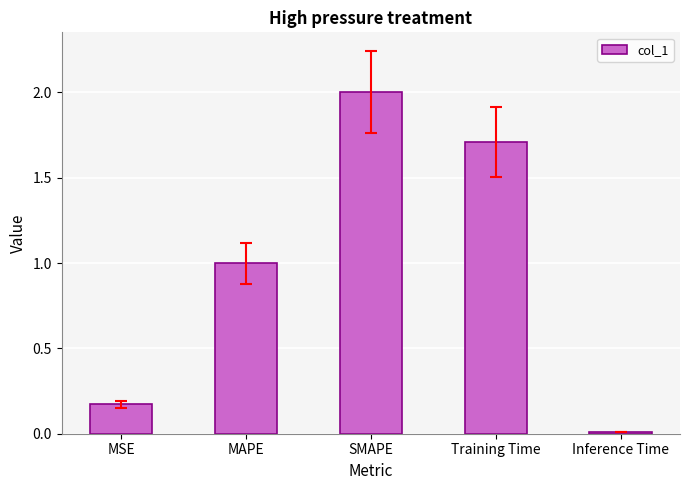

What is the label of the 5th bar from the right?

MSE